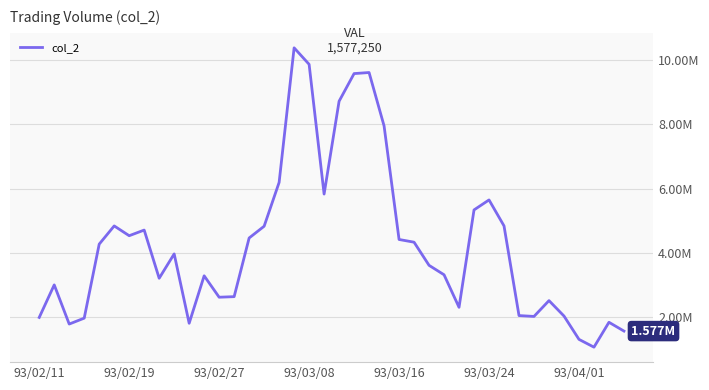

Which category has the highest value across all series?

17